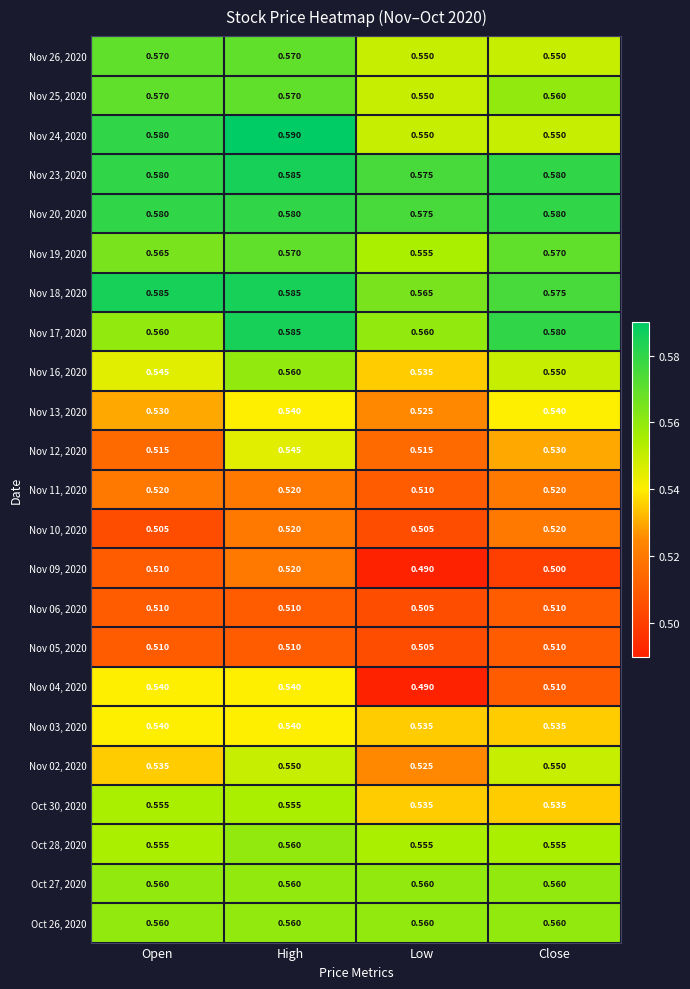

At which category is the sum across all series the highest?

High